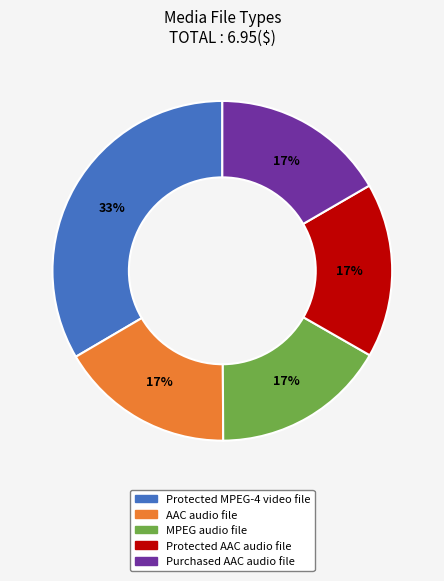

Does MPEG audio file account for over 50% of the chart?

No